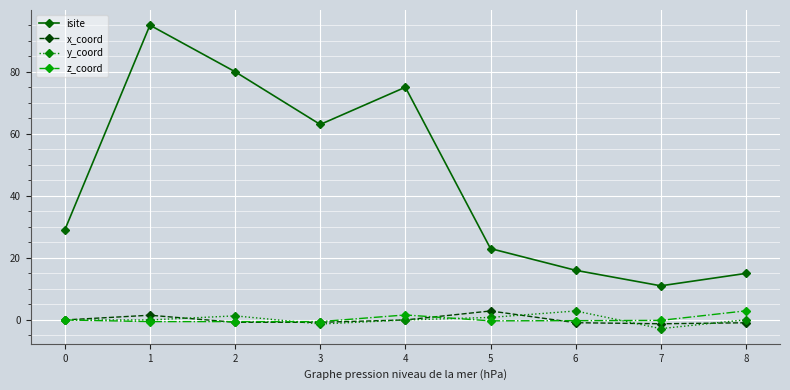

At which category does isite reach its first local valley?

3